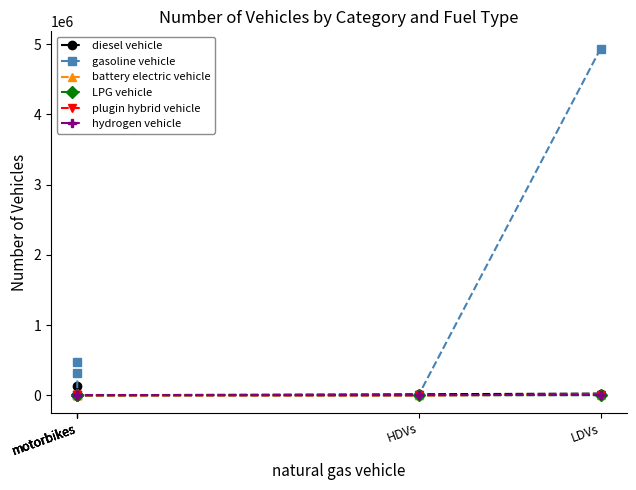

What is the label of the 5th point from the right?

HDVs